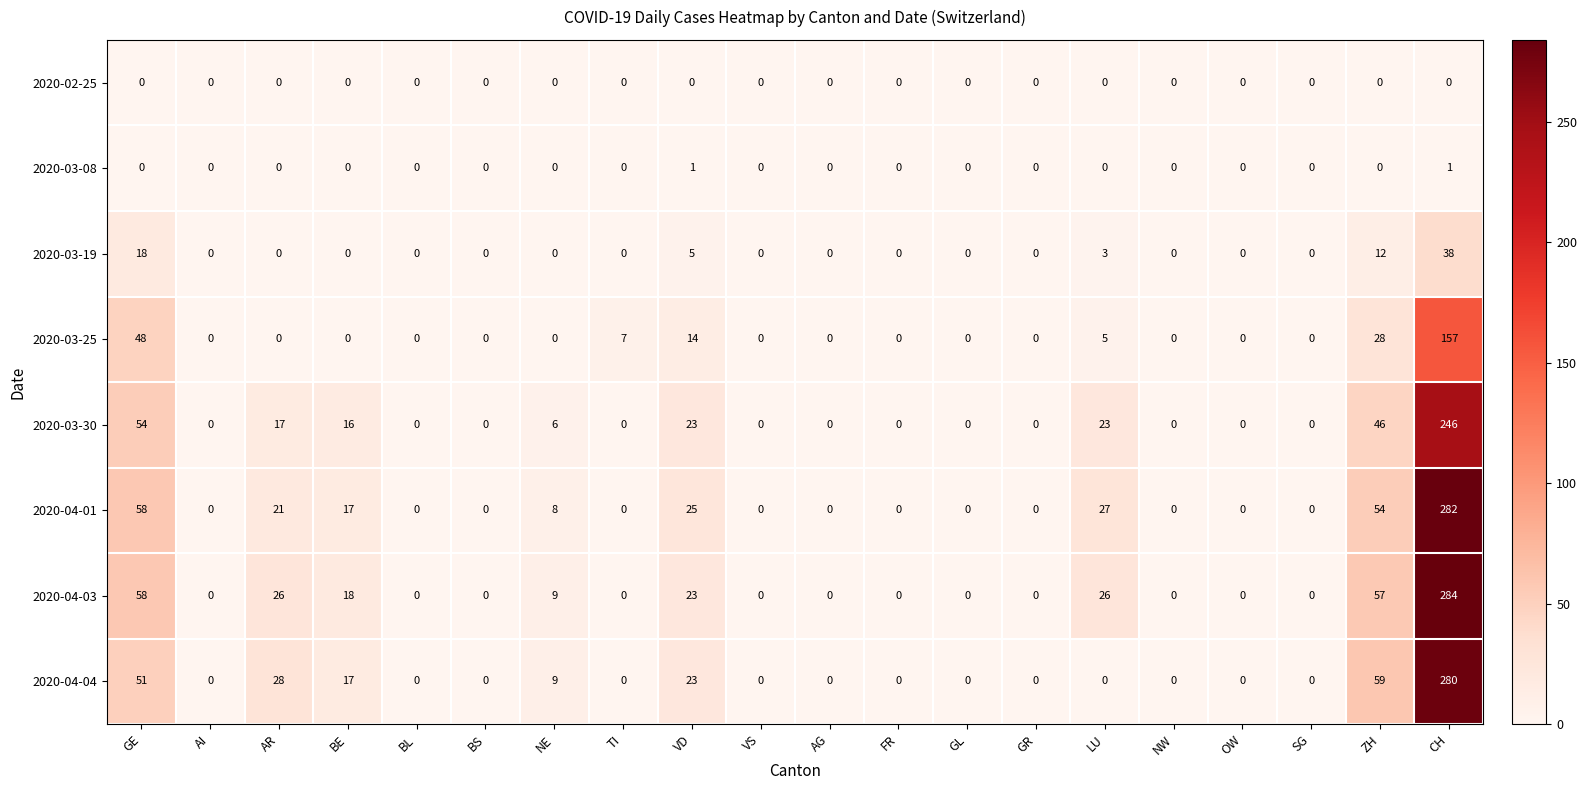

The 2020-03-30 series shows 17 at AR. True or false?

True